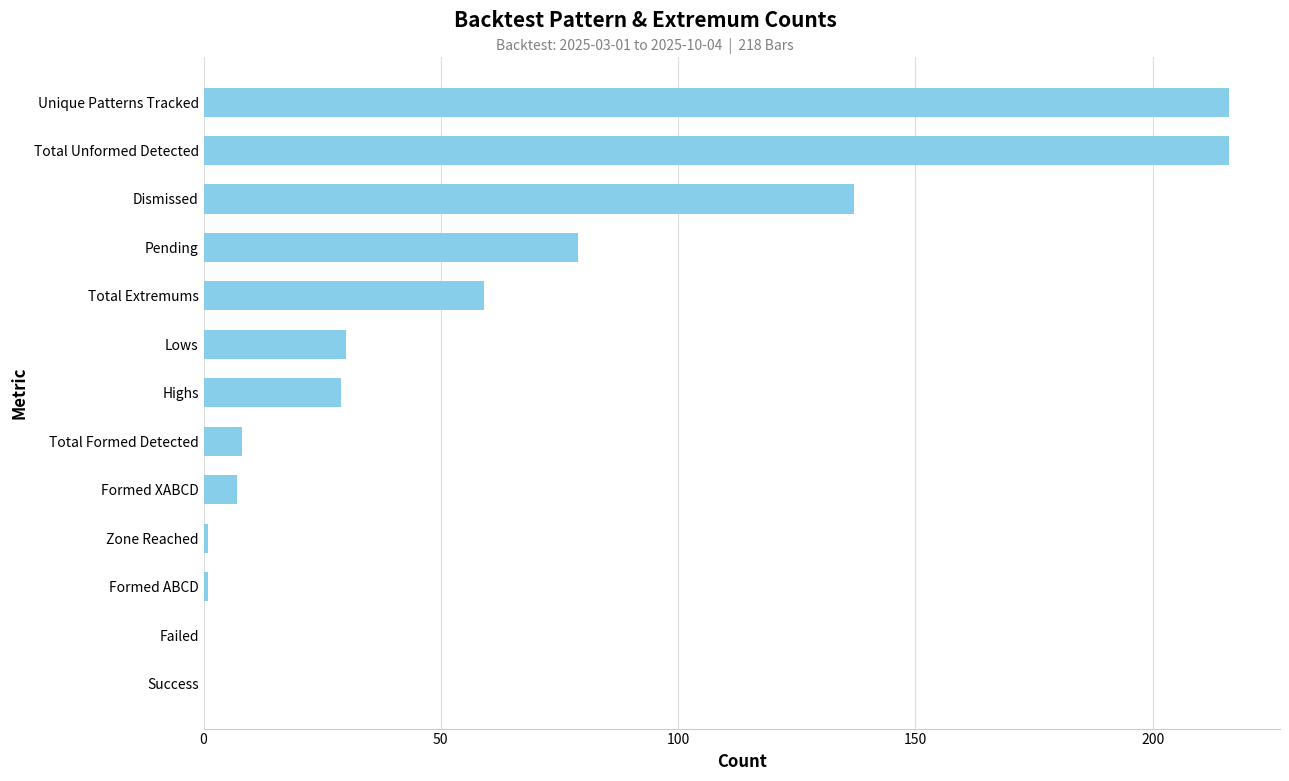

Reading bottom to top, what are all the values shown in this chart?

Success=0	Failed=0	Formed ABCD=1	Zone Reached=1	Formed XABCD=7	Total Formed Detected=8	Highs=29	Lows=30	Total Extremums=59	Pending=79	Dismissed=137	Total Unformed Detected=216	Unique Patterns Tracked=216